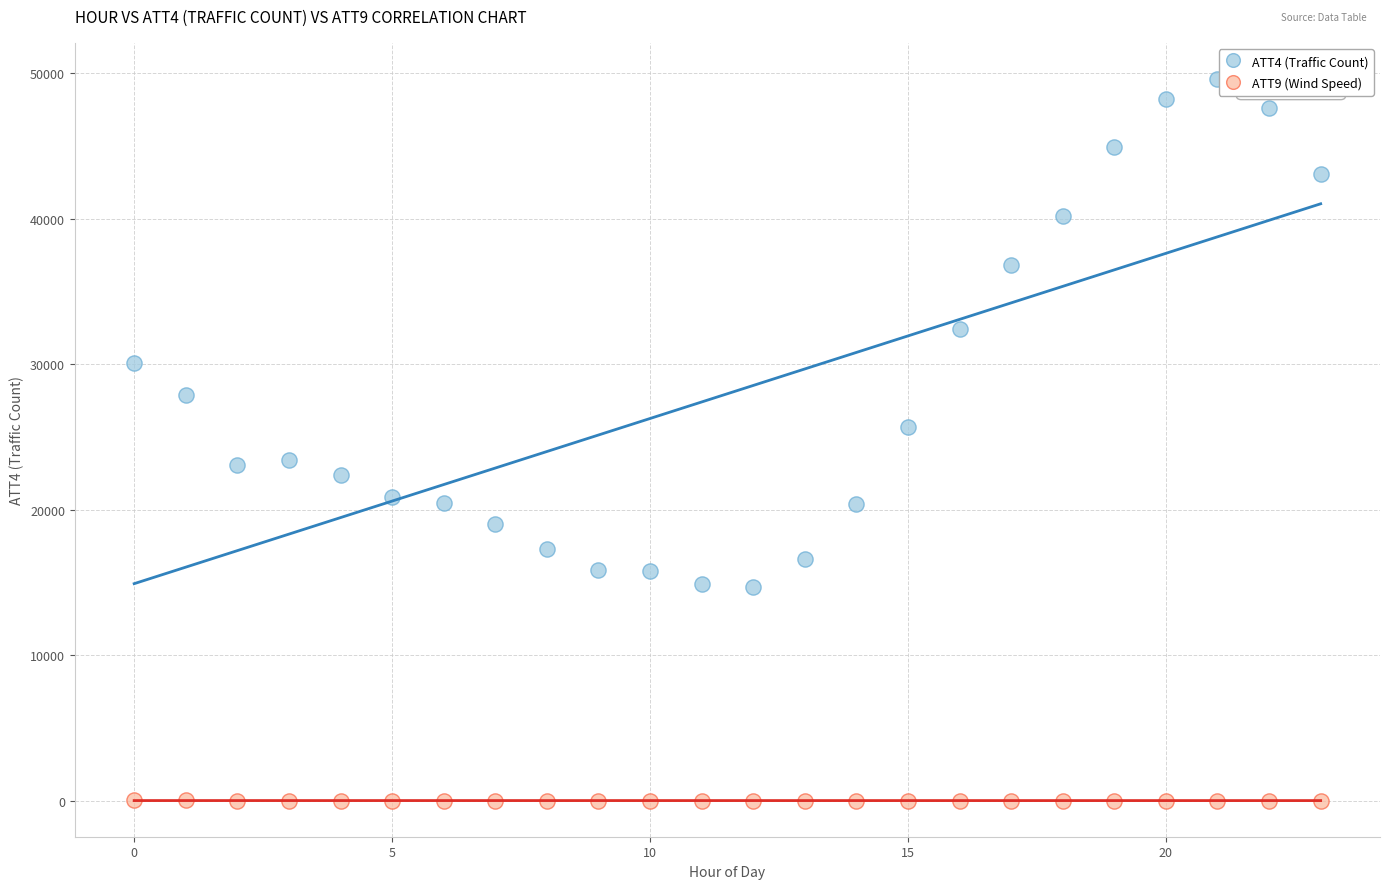

Across all data points, what is the range of Y values (max minus min)?

49577.0